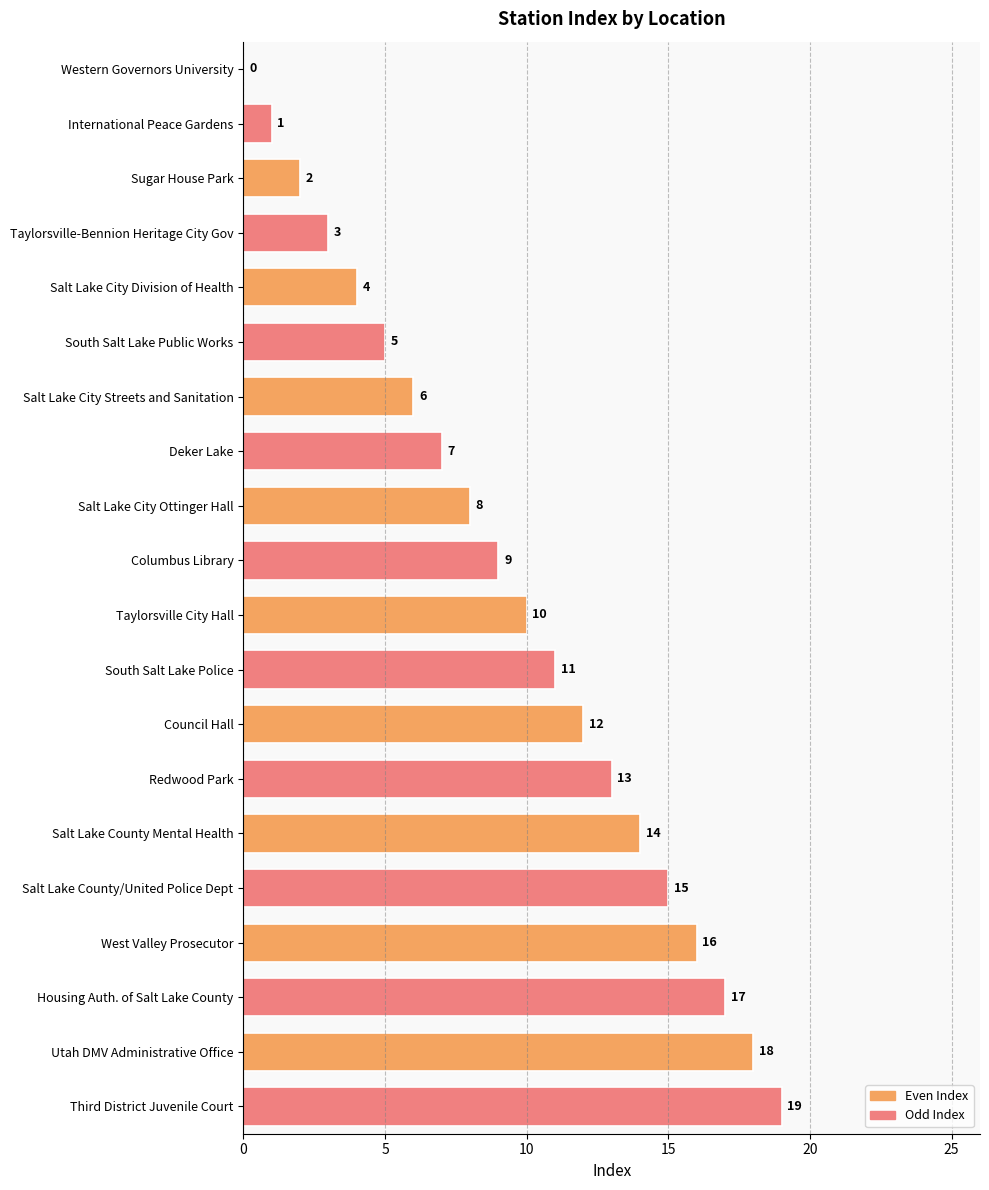

What is the sum of the values at Council Hall and Third District Juvenile Court?

31